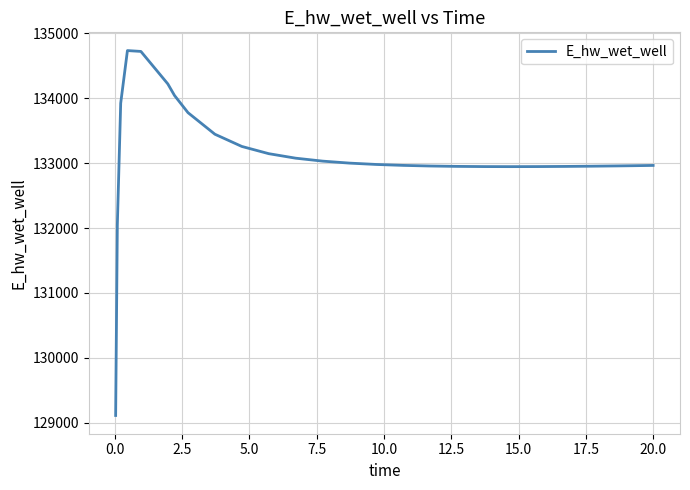

What is the minimum value shown in the chart?

129110.3